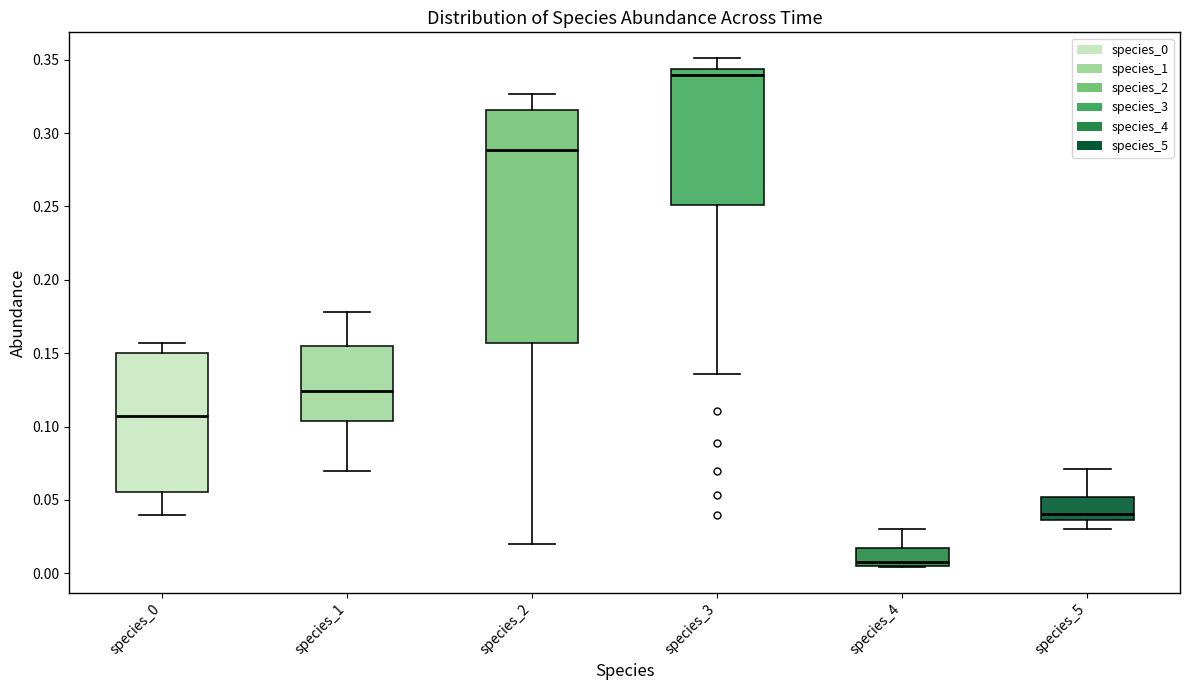

Reading left to right, transcribe this box plot: for each box, give where its median line is, the range the box spans, and where its two whiskers end, as read against the y-axis. The values are not printed on the chart, so give them approximately, as read against the axis.

species_0: median 0.105, box 0.055 to 0.150, whiskers 0.040 to 0.155
species_1: median 0.125, box 0.105 to 0.155, whiskers 0.070 to 0.180
species_2: median 0.290, box 0.155 to 0.315, whiskers 0.020 to 0.325
species_3: median 0.340, box 0.250 to 0.345, whiskers 0.135 to 0.350
species_4: median 0.005 (just above the box's lower edge), box 0.005 to 0.015, whiskers 0.005 to 0.030
species_5: median 0.040, box 0.035 to 0.050, whiskers 0.030 to 0.070